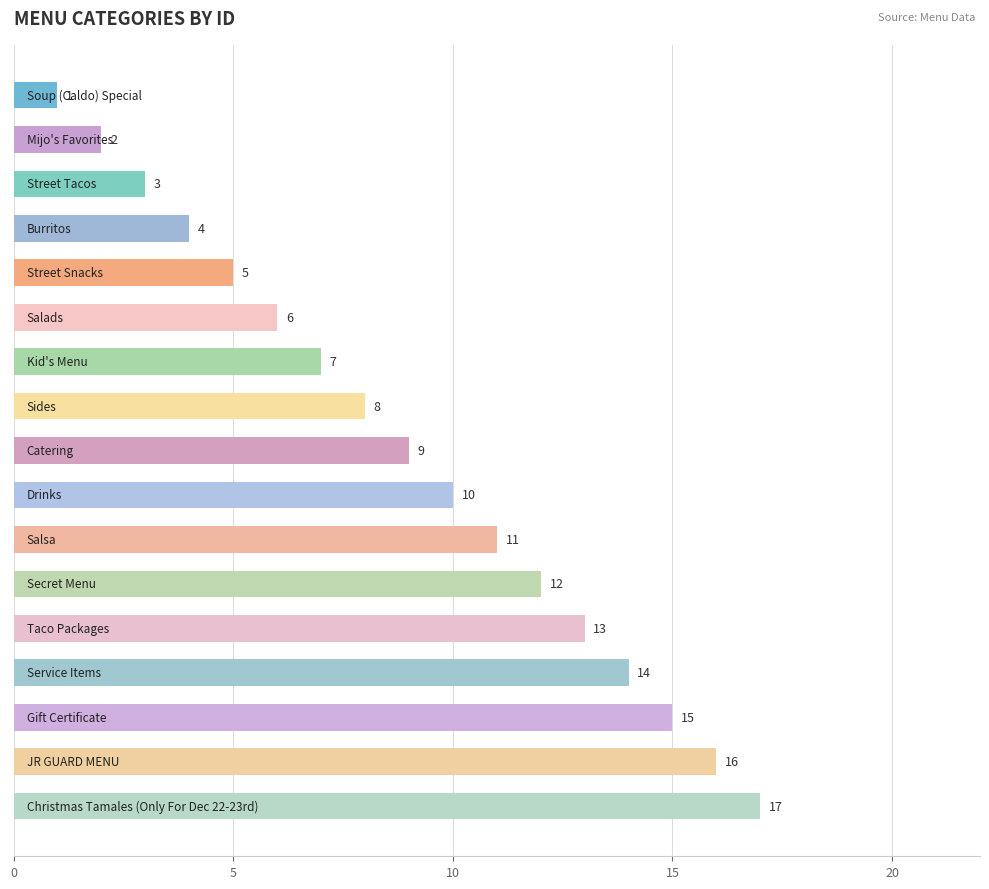

What is the difference between the second highest and minimum values?

15